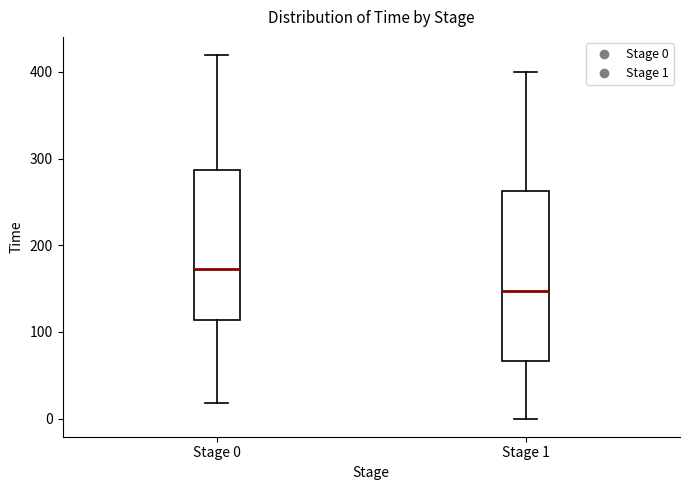

Reading left to right, read every box against the y-axis: the position of its median line, the range the box covers, and the ends of its whiskers. The values are not printed on the chart, so give them approximately, as read against the axis.

Stage 0: median 170, box 110 to 290, whiskers 20 to 420
Stage 1: median 150, box 70 to 260, whiskers 0 to 400